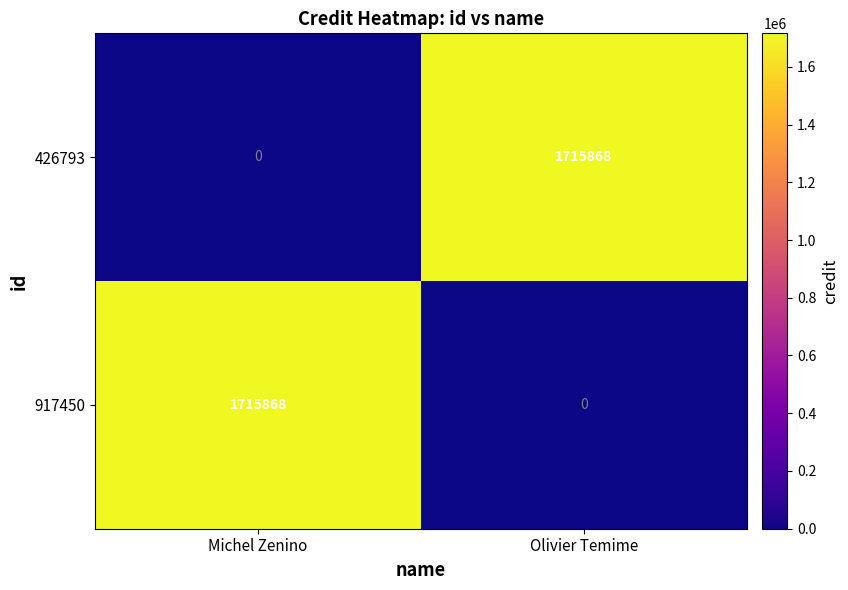

What is the difference between the highest and lowest values at Olivier Temime?

1715868